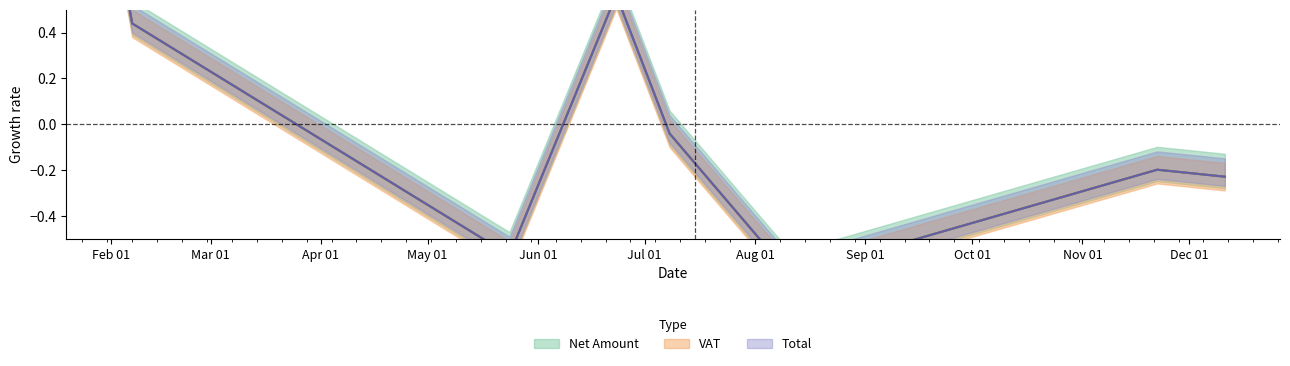

How many interior local peaks does the VAT series have?

2